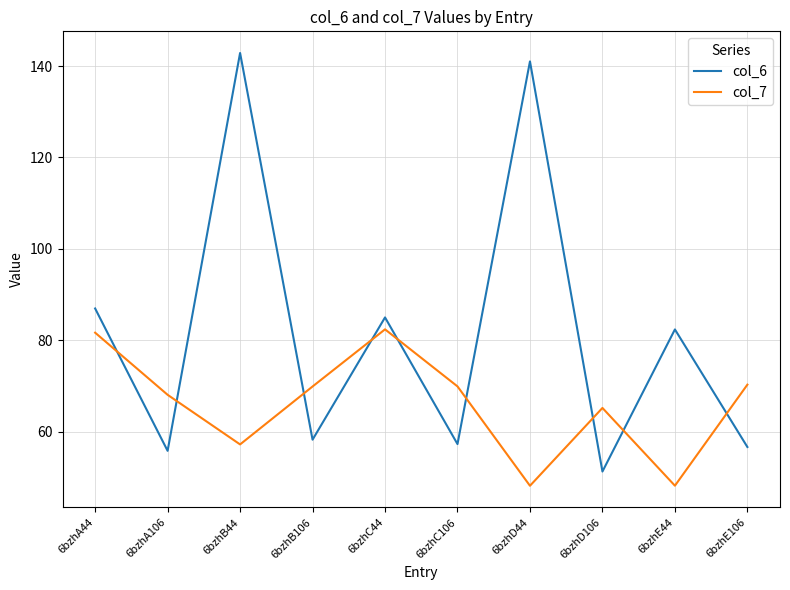

How many intersections are there between col_7 and col_6?

9